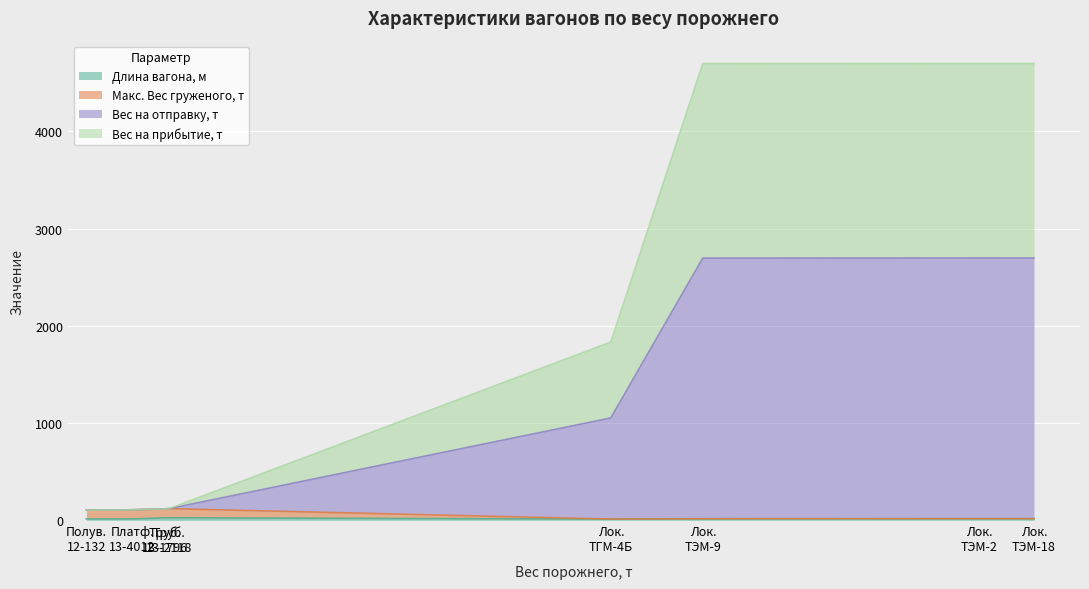

What is the sum of all Вес на прибытие, т values?

6780.0